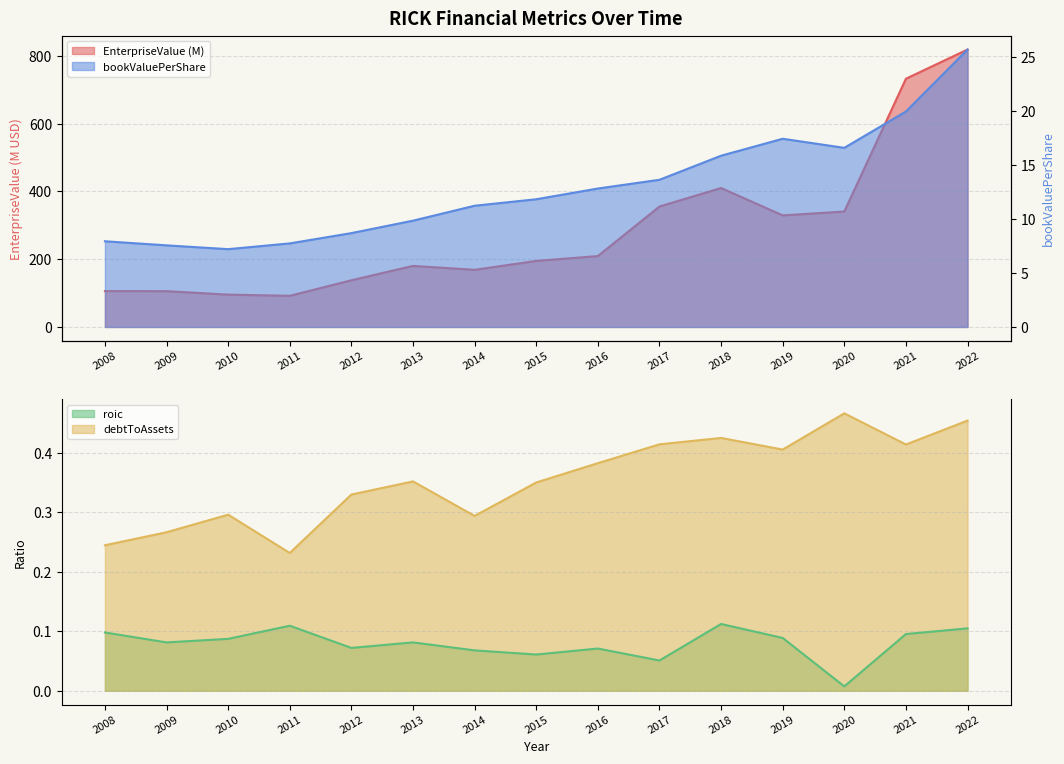

Which series has the largest total across all categories?

EnterpriseValue